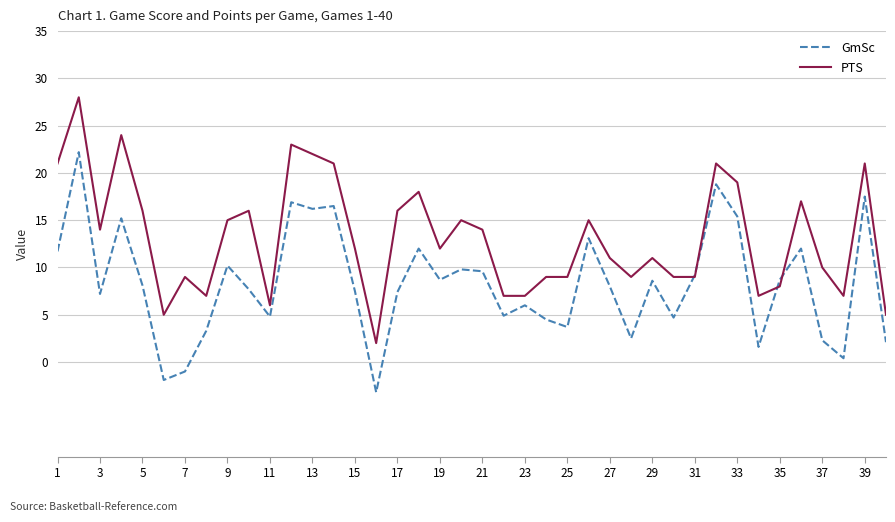

Which series has the largest total across all categories?

PTS